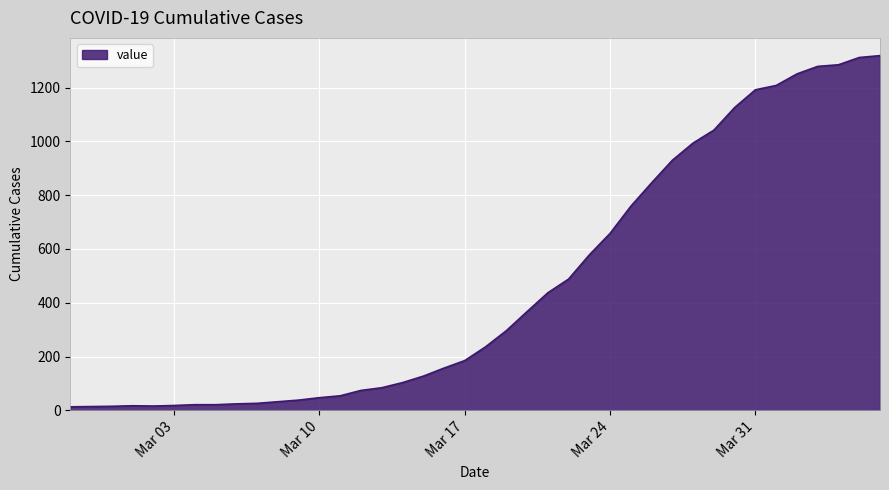

What is the difference between the maximum and minimum values?

1306